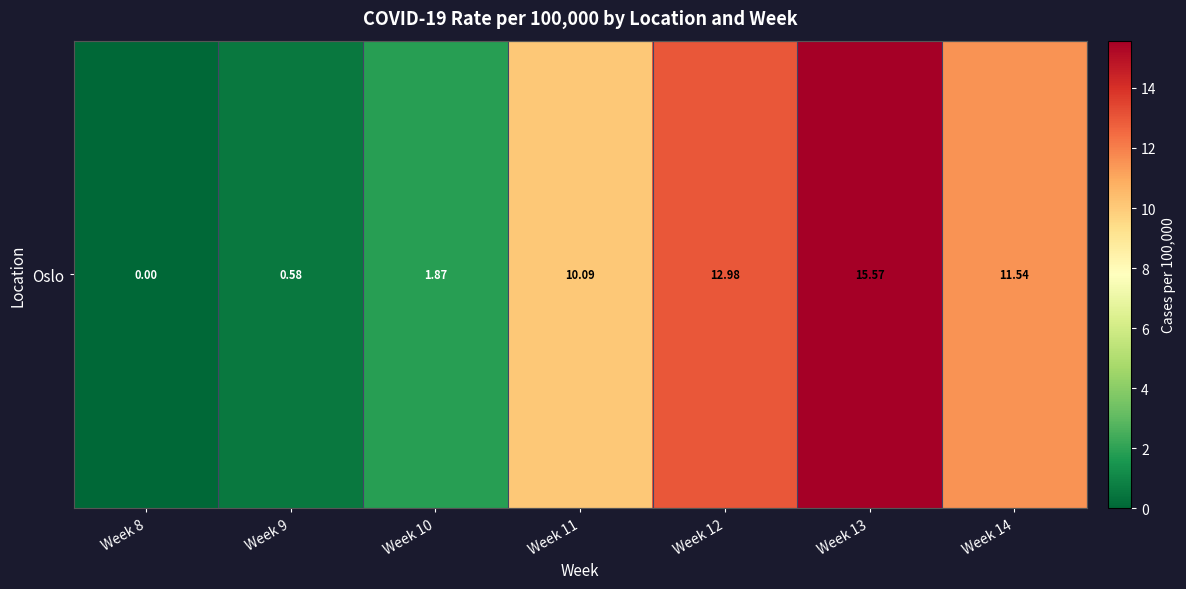

Rank the categories by value from highest to lowest.

Week 13, Week 12, Week 14, Week 11, Week 10, Week 9, Week 8